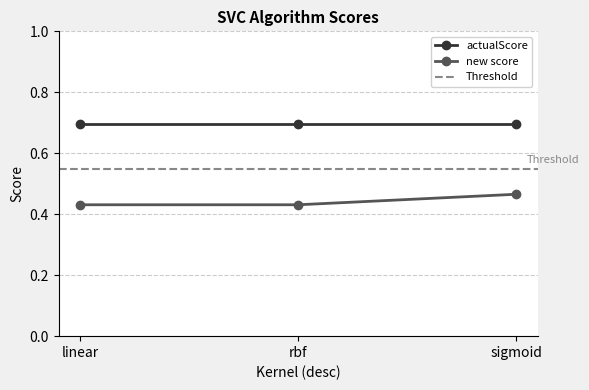

The value of actualScore at rbf is 0.7. True or false?

True